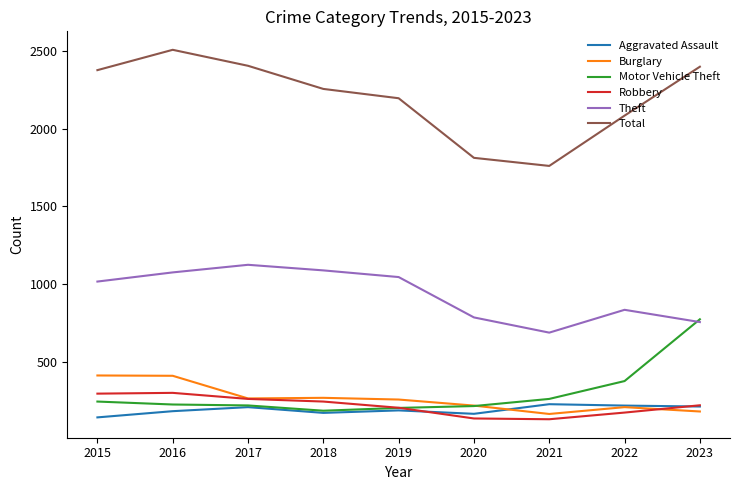

True or false: Aggravated Assault has a value of 186 at 2019.

True